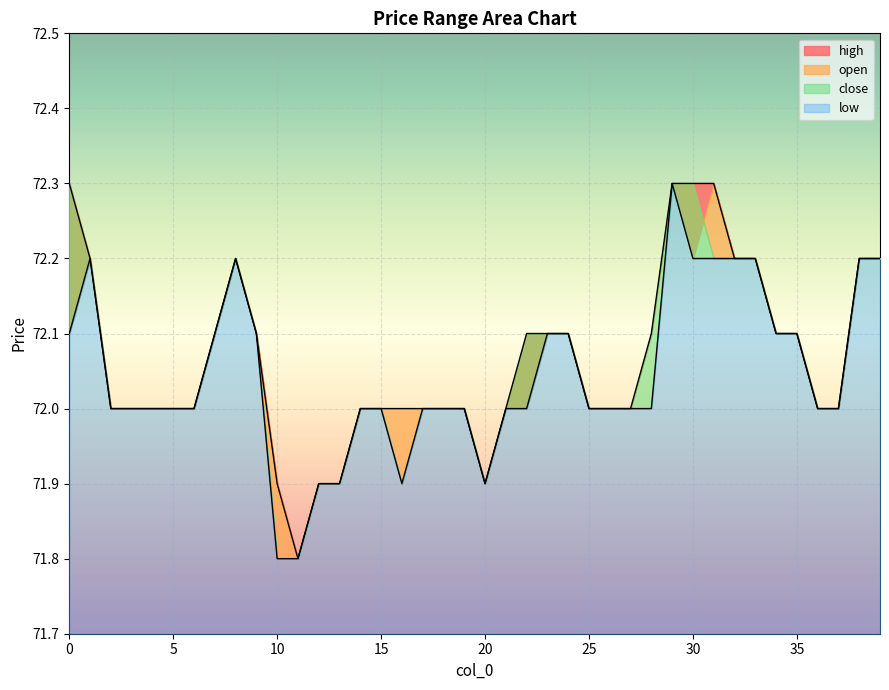

Does the chart display data point markers on the line(s)?

No